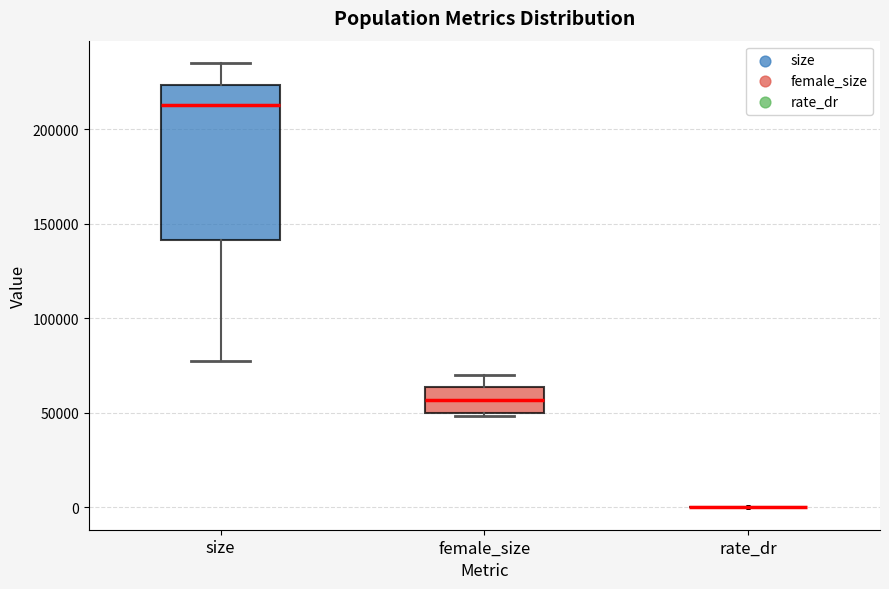

Comparing the boxes themselves (not the whiskers), which one is the tallest?

size